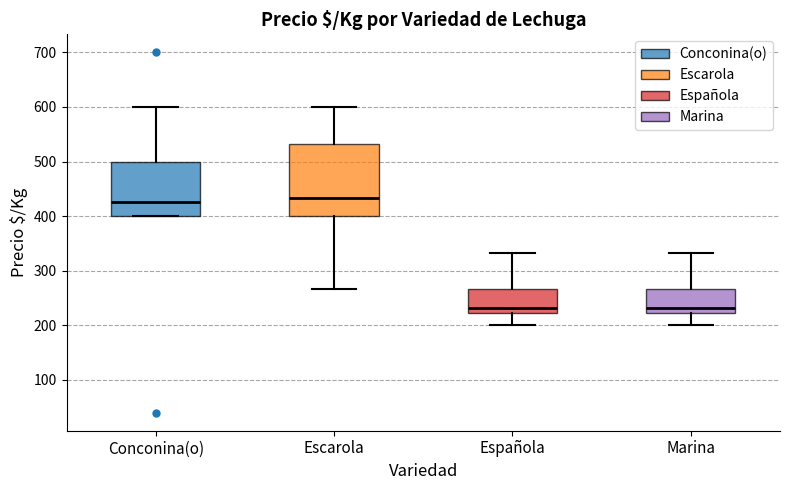

Where is the lower edge of the box for Española on the y-axis? The values are not printed on the chart, so give them approximately, as read against the axis.

220